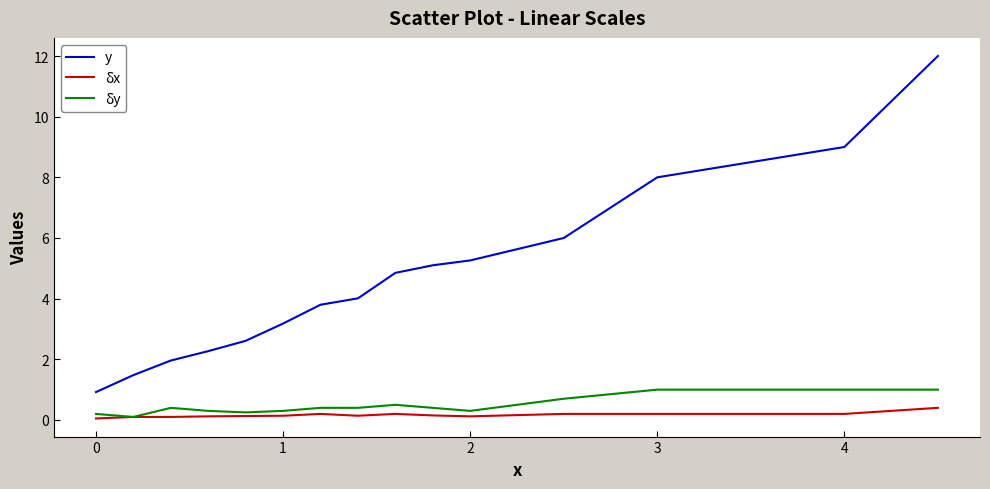

Which series has the largest total across all categories?

y